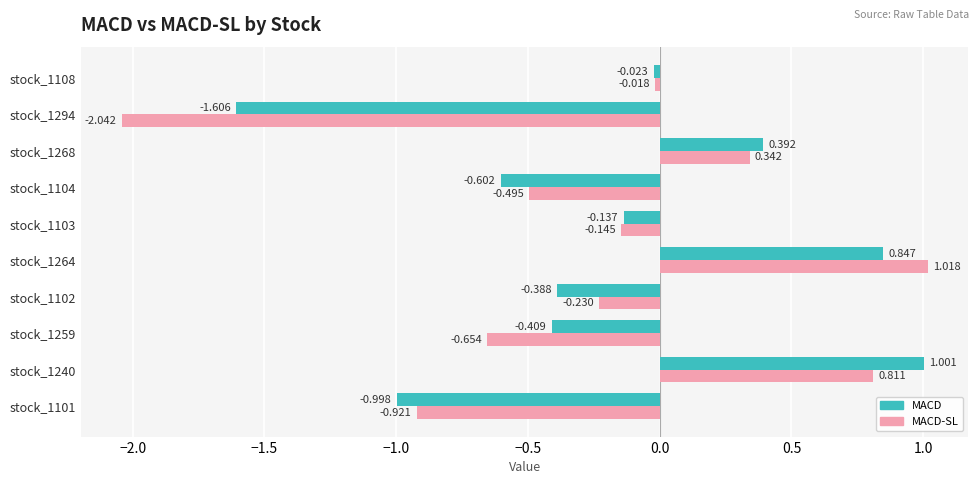

Which series has the largest total across all categories?

MACD